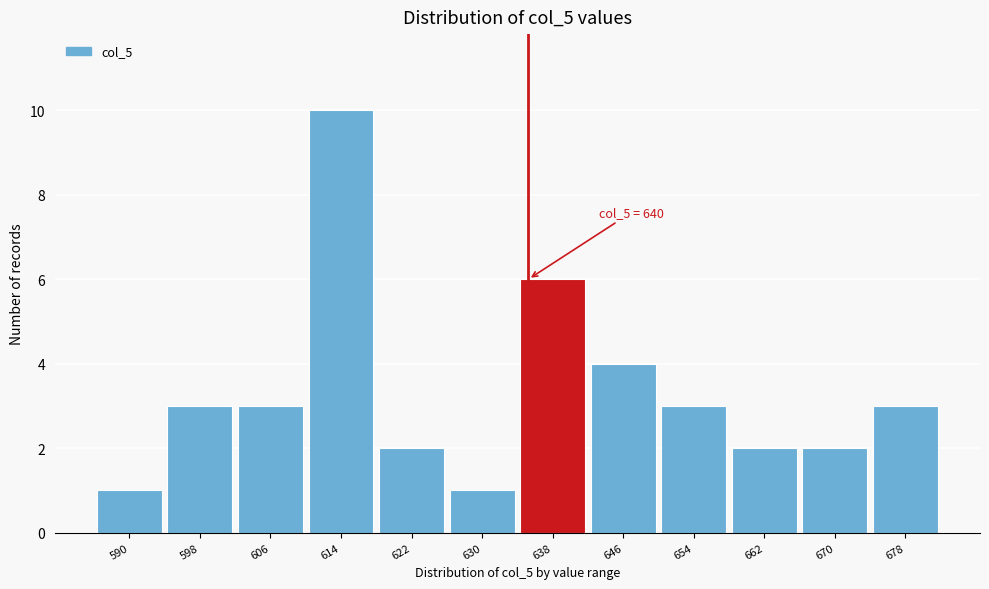

Reading left to right, what are all the values shown in this chart?

1	3	3	10	2	1	6	4	3	2	2	3